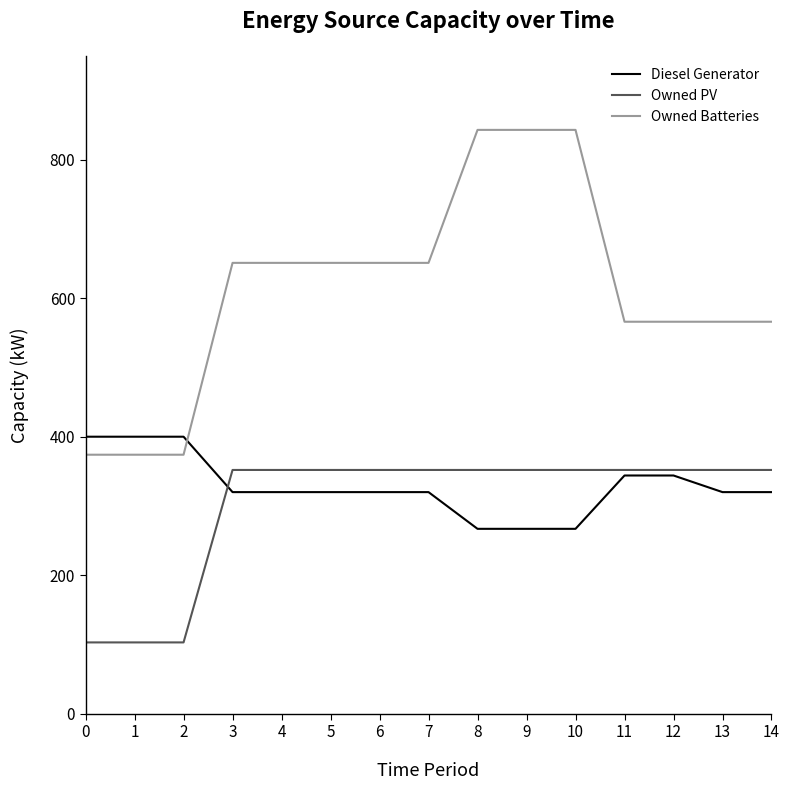

What is the difference between the maximum and minimum values in the Owned PV series?

249